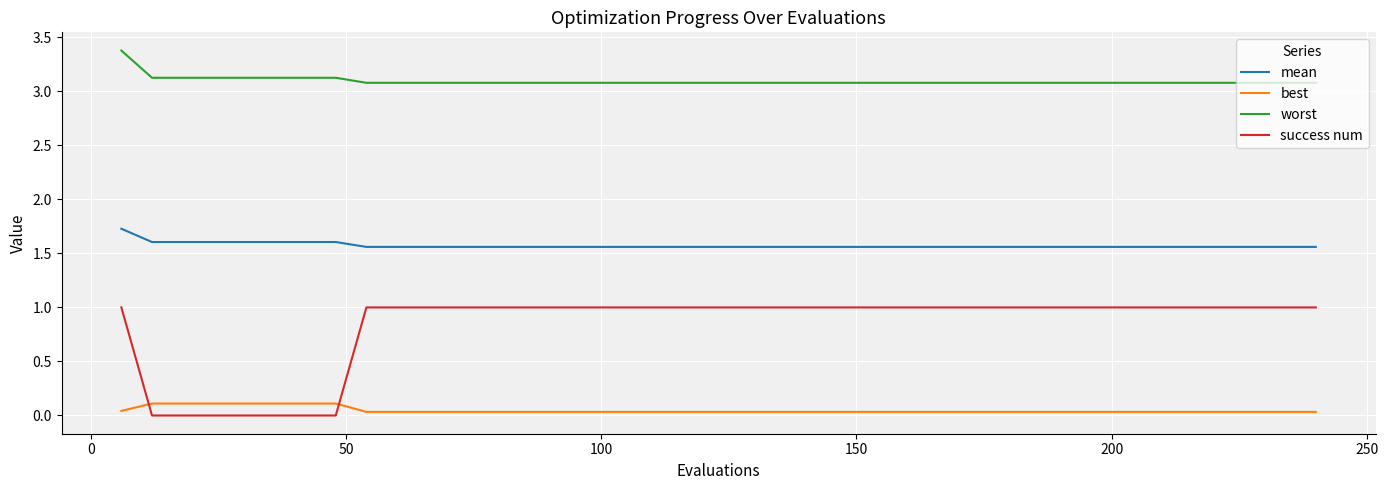

What is the lowest value of the worst series?

3.1